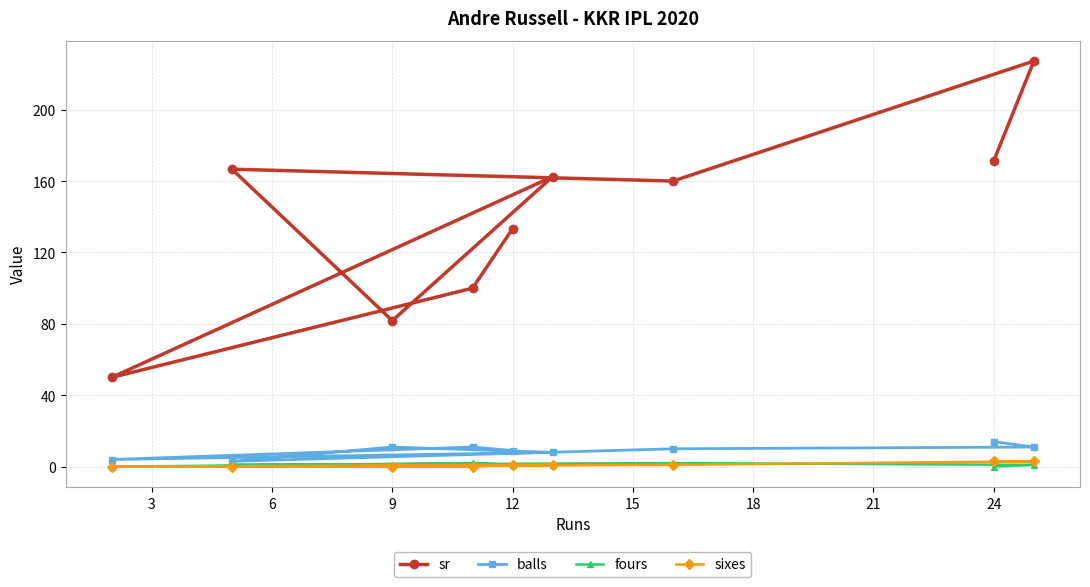

True or false: sr and fours intersect in this chart.

False